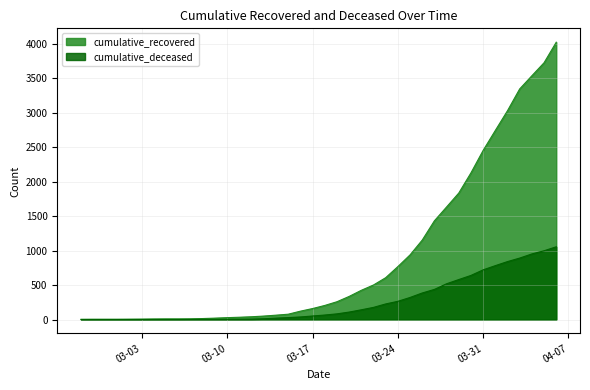

List the series in order of their overall mean, lowest first.

cumulative_deceased, cumulative_recovered